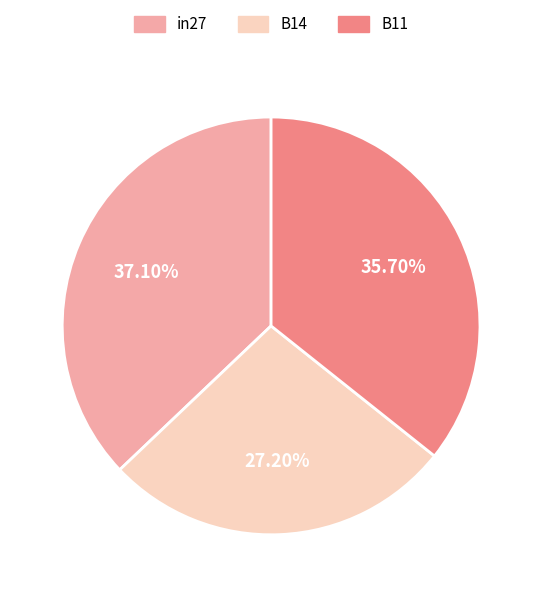

Is it true that B11 is 50% of the pie?

False